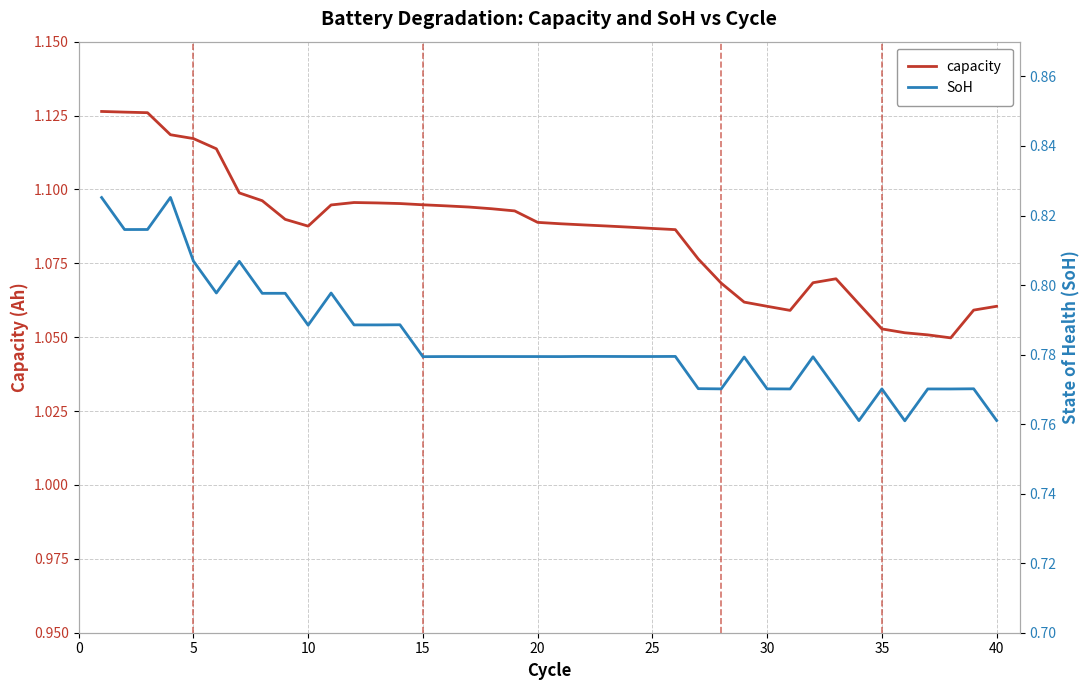

Does the chart have visible grid lines?

Yes